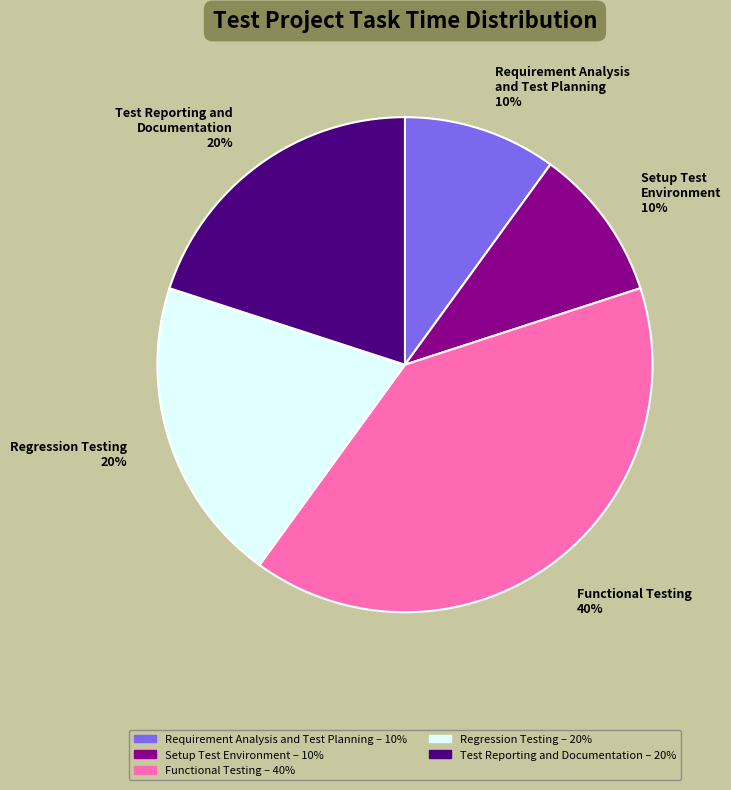

Is it true that Functional Testing is 51% of the pie?

False